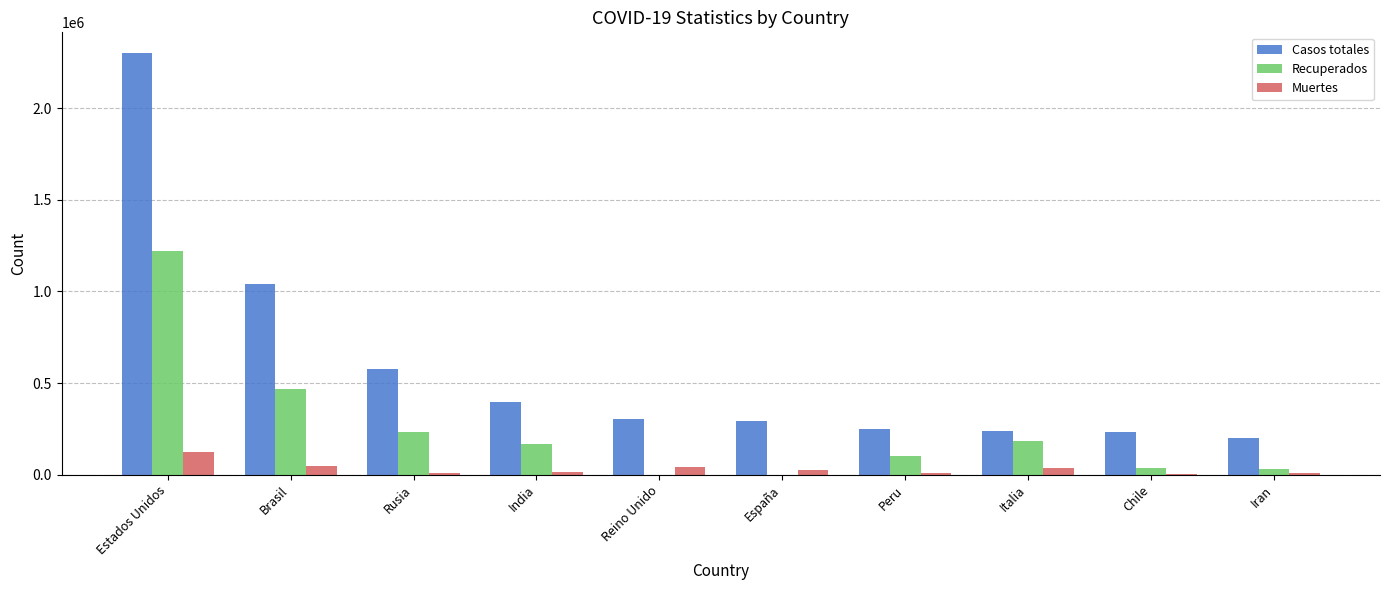

Which series has the largest total across all categories?

Casos totales